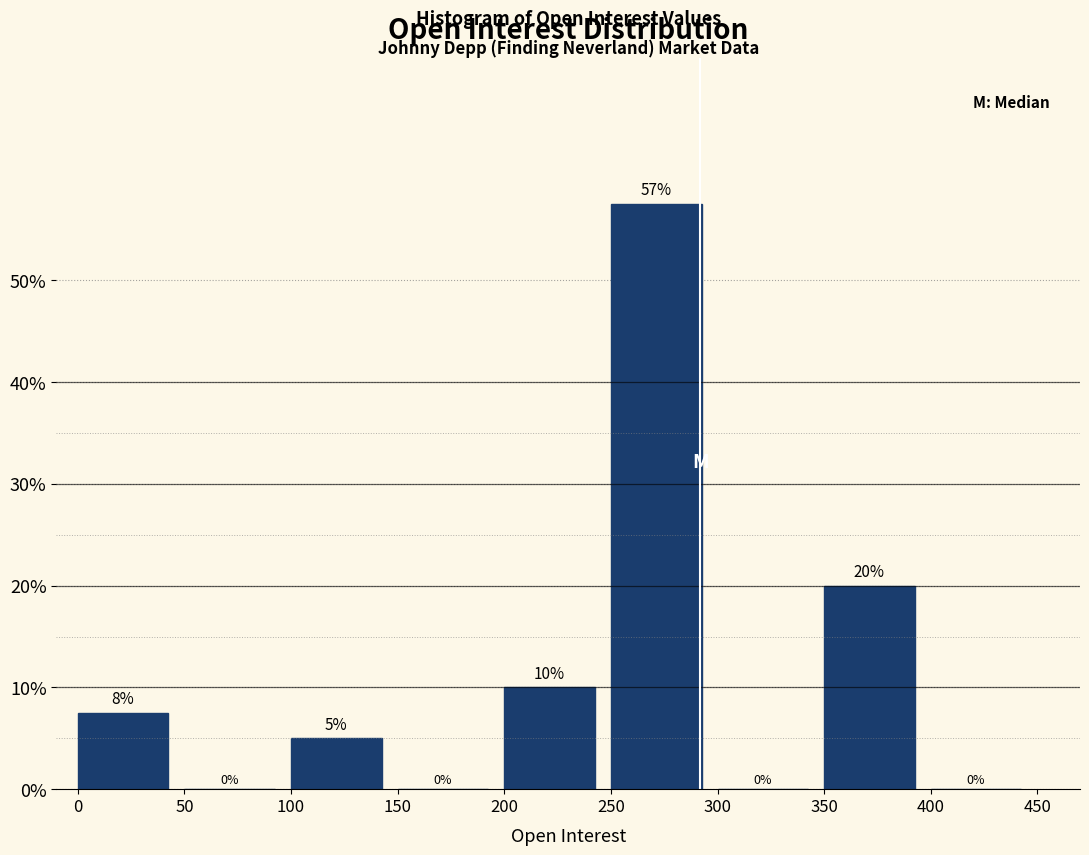

Over which range of the x-axis is the bar tallest?

250 to 300